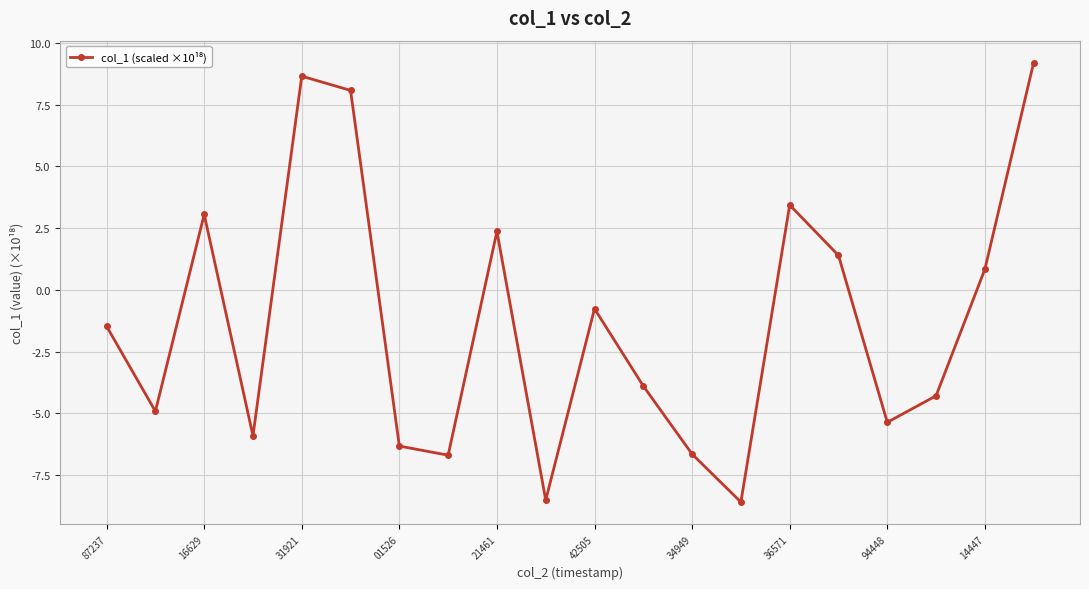

What is the sum of all values?

-26.4